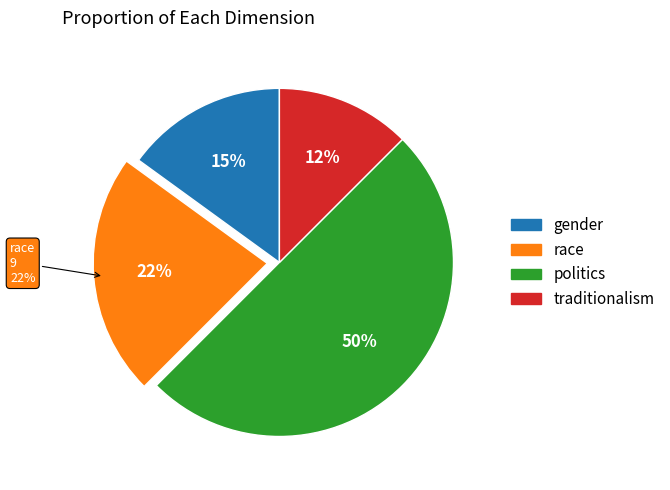

Combined, what portion of the pie is politics and traditionalism?

62.5%